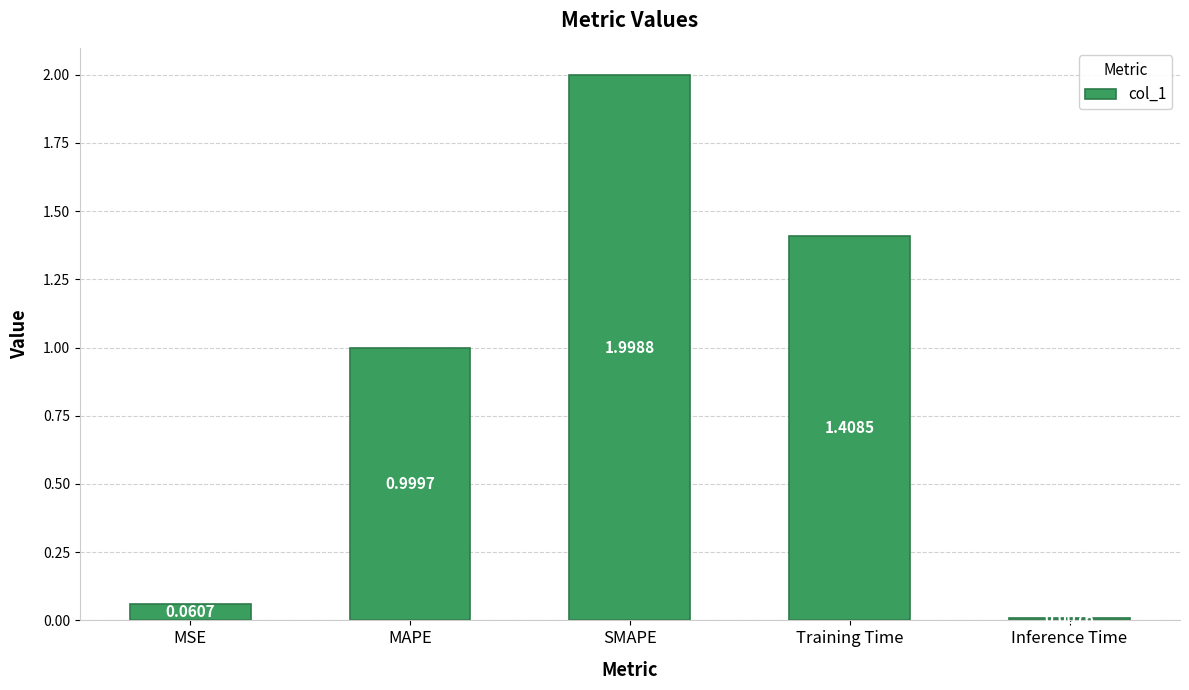

What is the sum of the values at MSE and SMAPE?

2.1